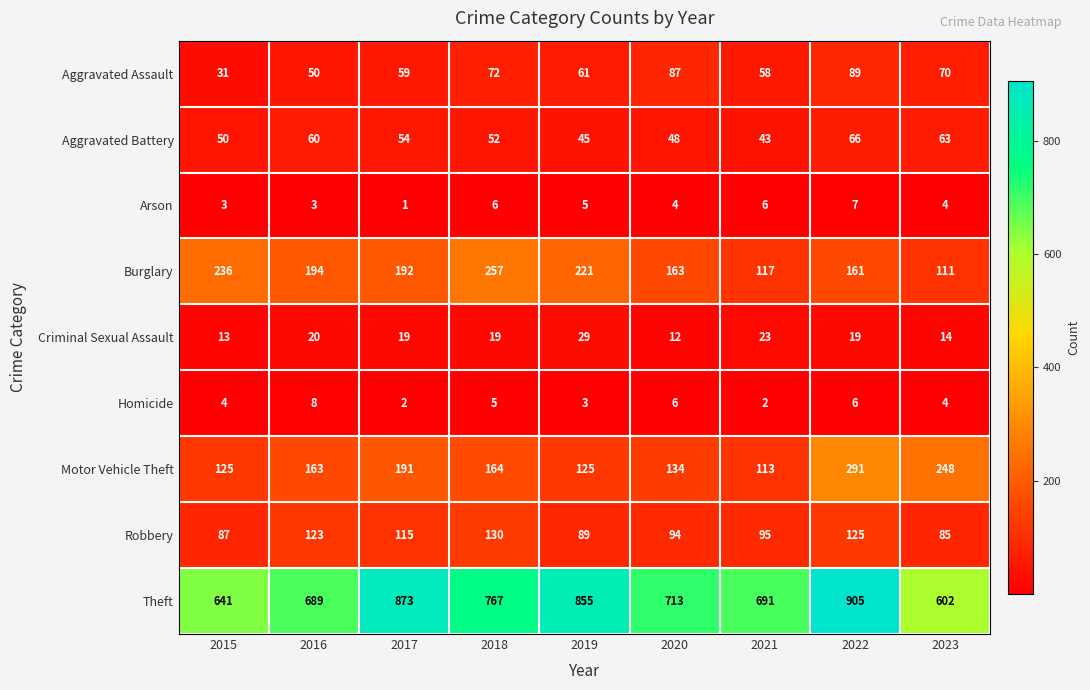

Between 2016 and 2018, which series saw the biggest shift?

Theft